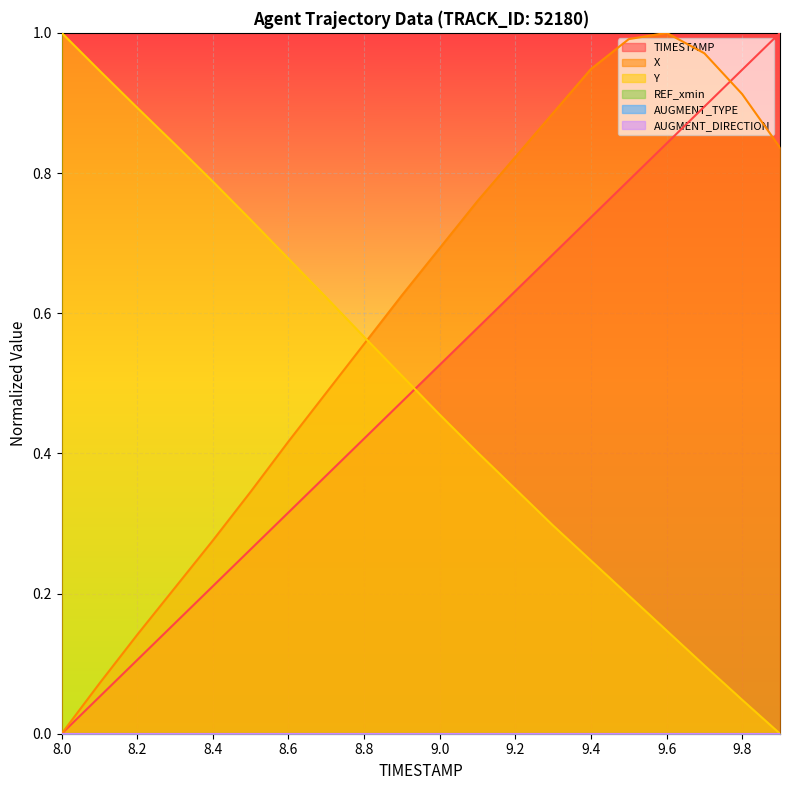

Is it true that TIMESTAMP equals 0.5 at 9.9?

False